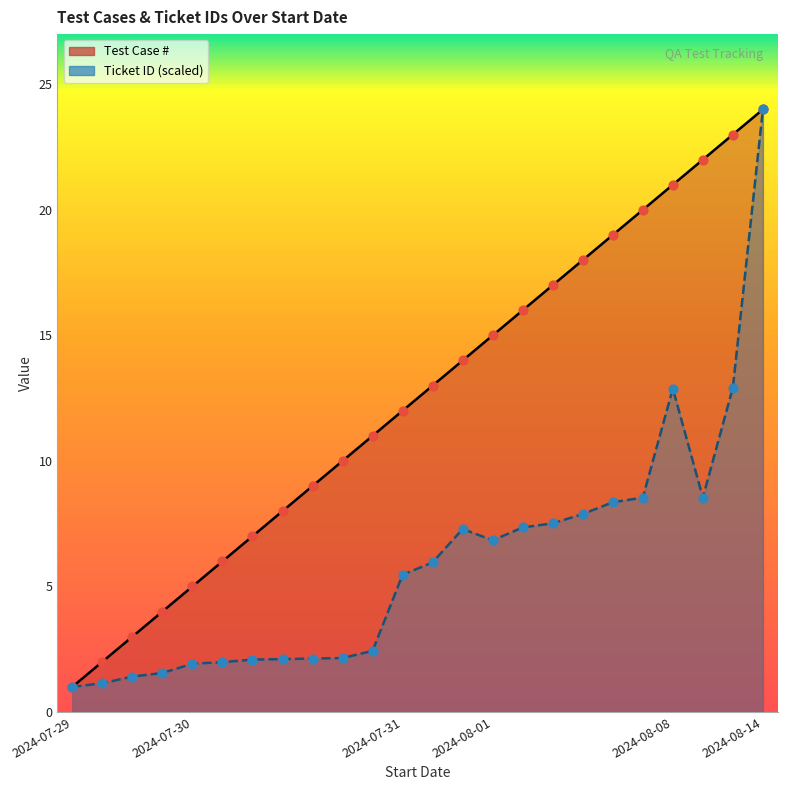

At how many categories does at least one series exceed 13?

11